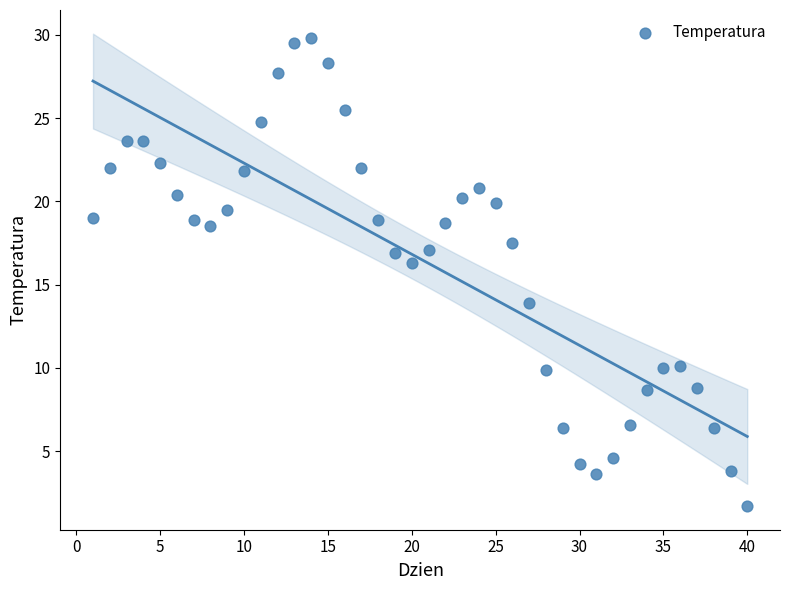

What is the range of Y values (max minus min)?

28.1